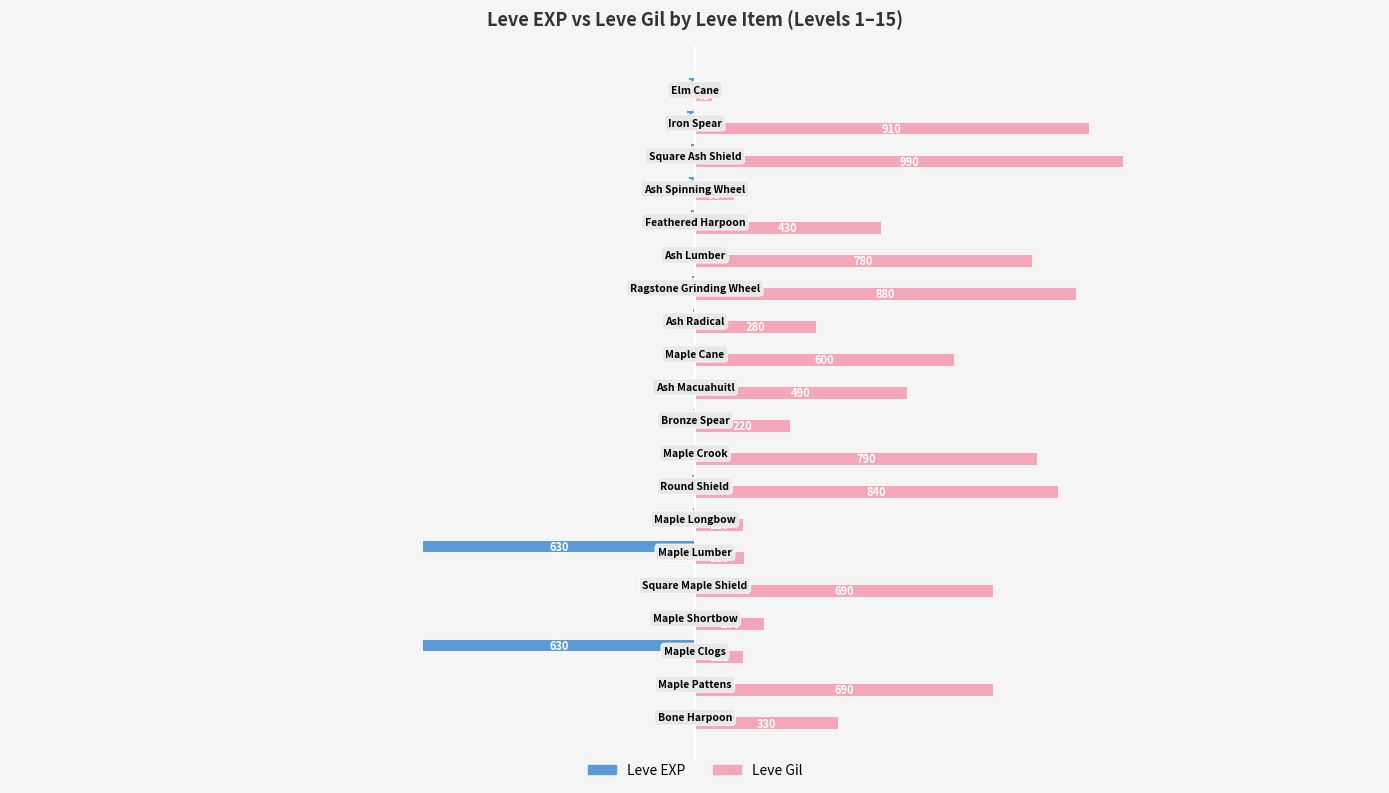

What is the greatest value displayed?

990